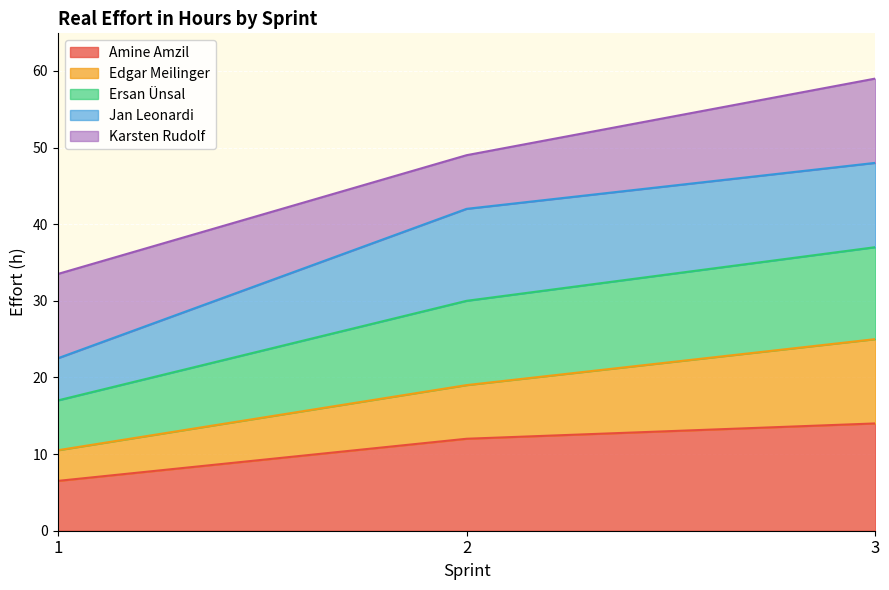

Where does the Edgar Meilinger series first go above 19?

3